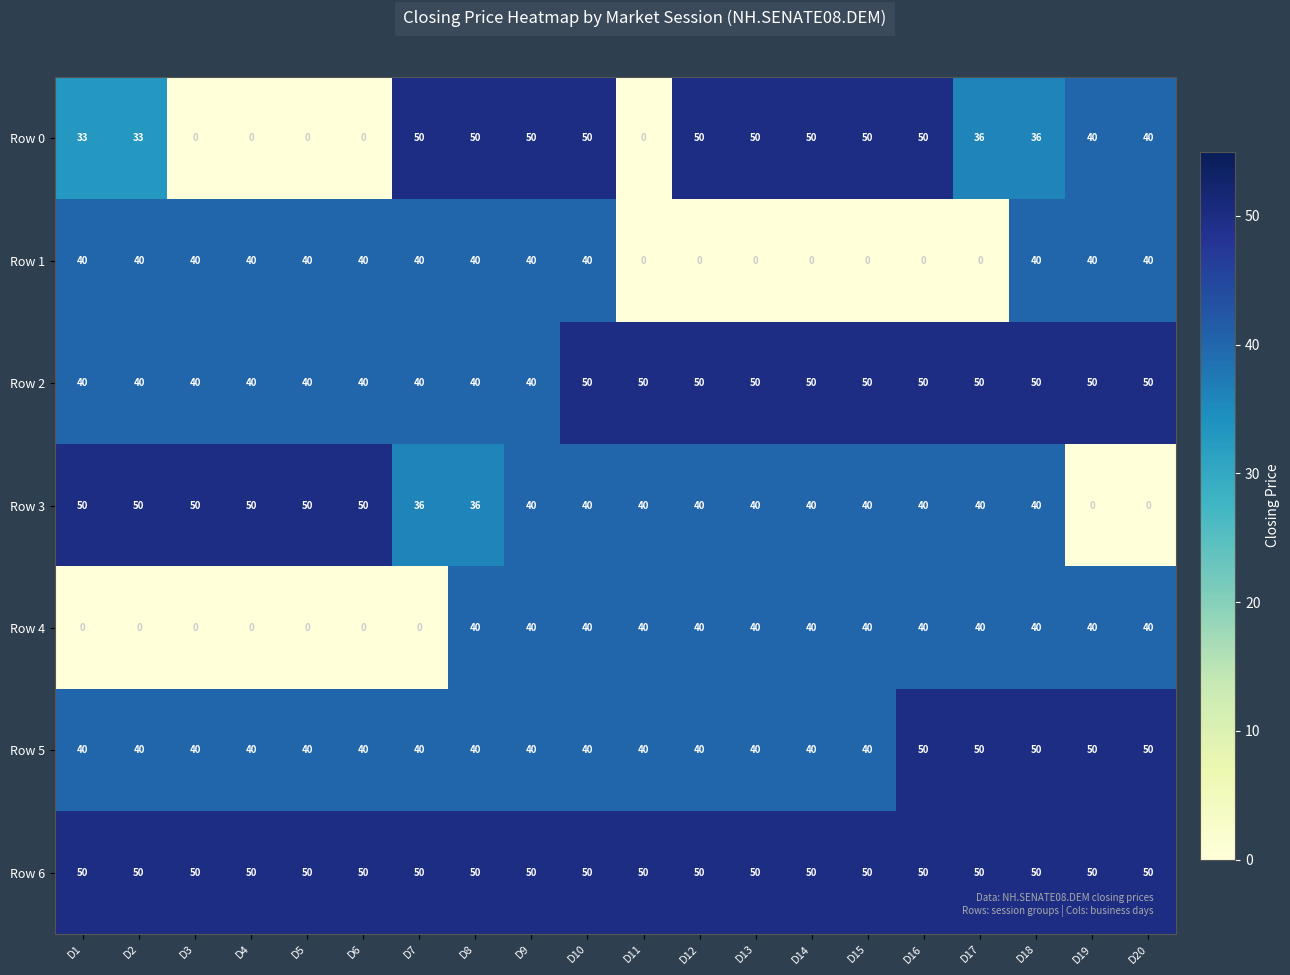

At which category is the sum across all series the highest?

D10